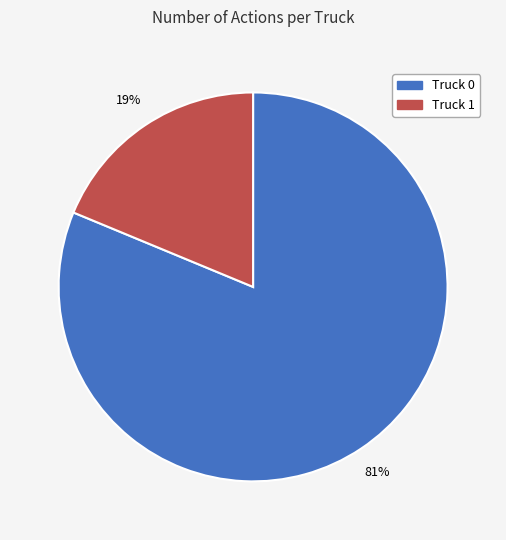

What percentage is the Truck 0 slice, to the nearest percent?

81%